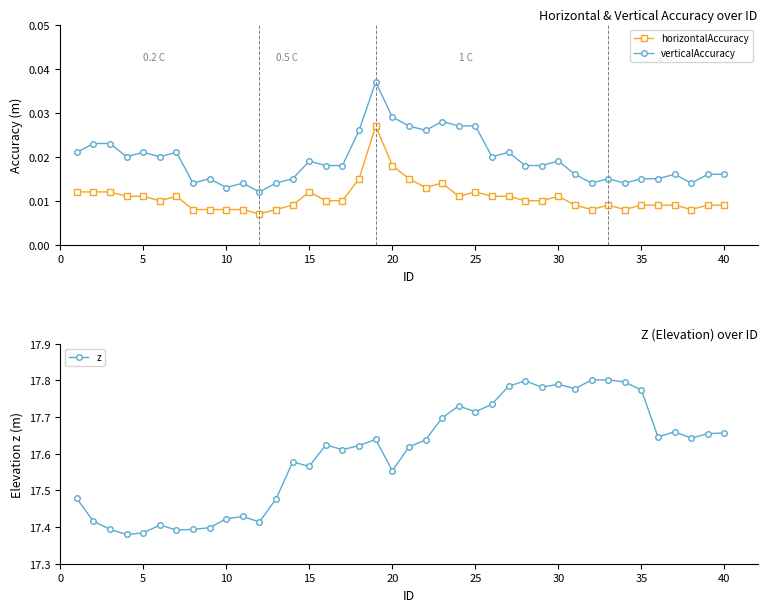

How many horizontalAccuracy values are between 0 and 1?

40